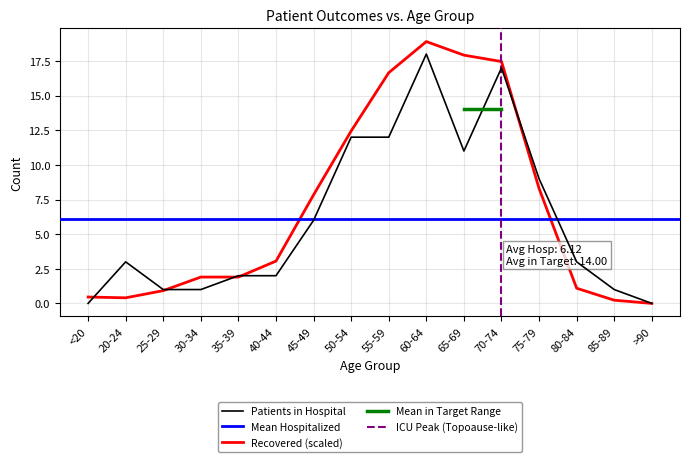

What is the label of the 7th point from the right?

60-64